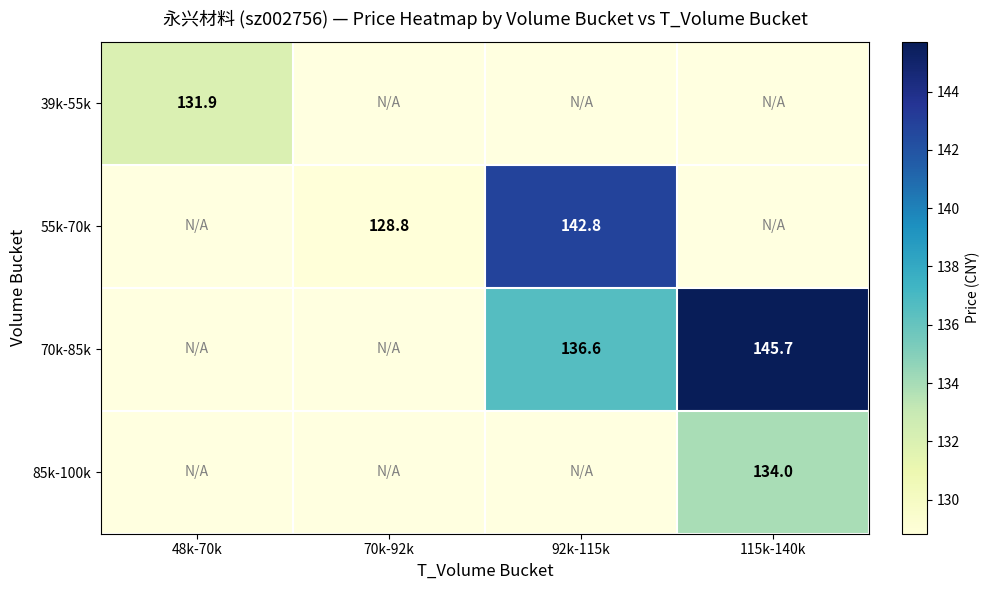

Which category has the lowest value across all series?

70k-92k